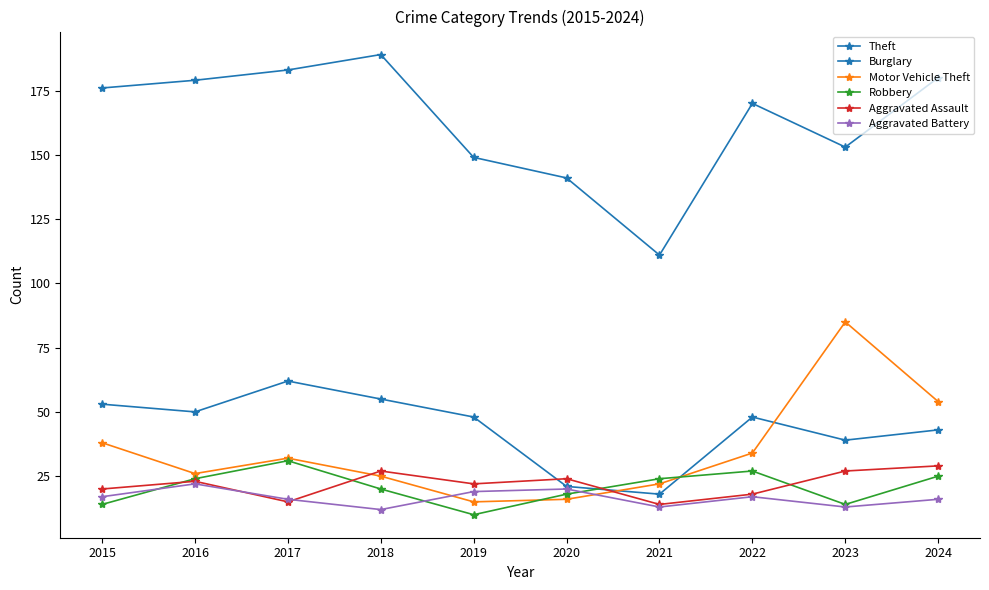

Reading left to right, transcribe all the data shown in this chart.

Theft: 176	179	183	189	149	141	111	170	153	180
Burglary: 53	50	62	55	48	21	18	48	39	43
Motor Vehicle Theft: 38	26	32	25	15	16	22	34	85	54
Robbery: 14	24	31	20	10	18	24	27	14	25
Aggravated Assault: 20	23	15	27	22	24	14	18	27	29
Aggravated Battery: 17	22	16	12	19	20	13	17	13	16